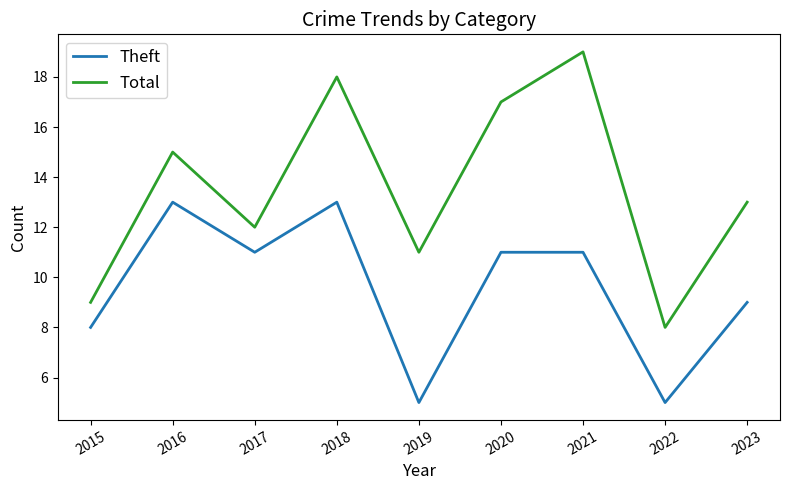

Which series has the largest range (max minus min)?

Total